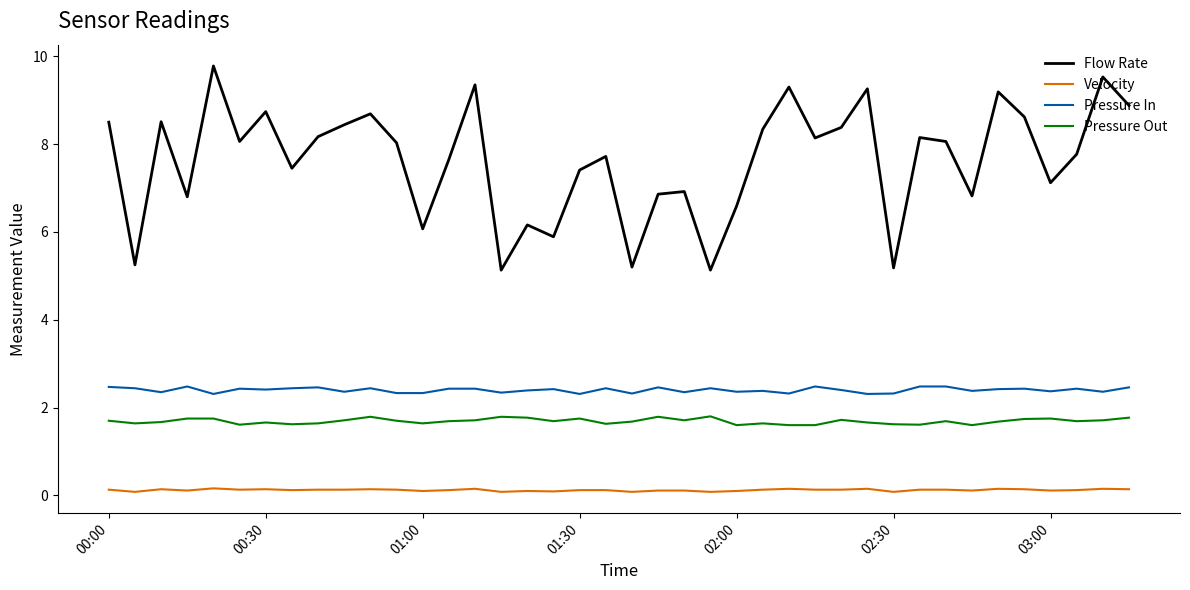

Which series has the largest total across all categories?

Flow Rate